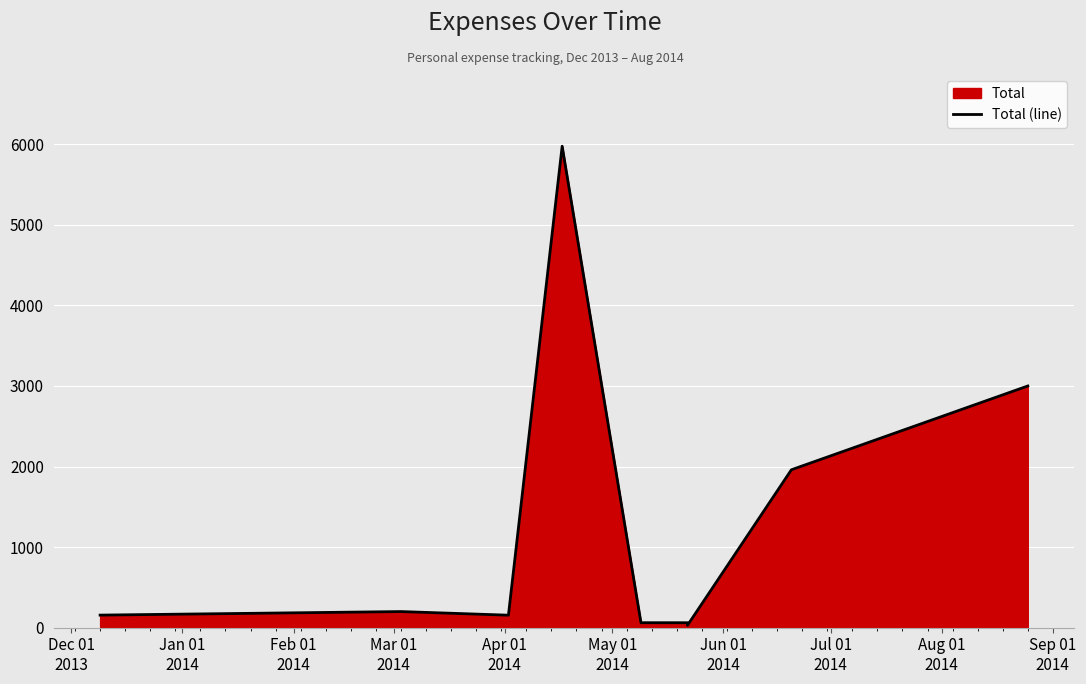

Where does the data first go above 156?

Jan 01
2014